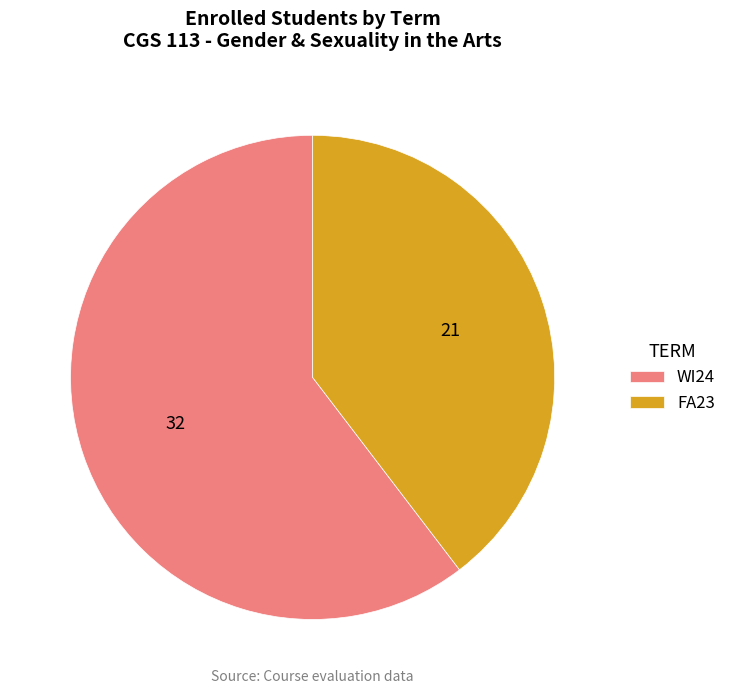

Is it true that WI24 is 60% of the pie?

True